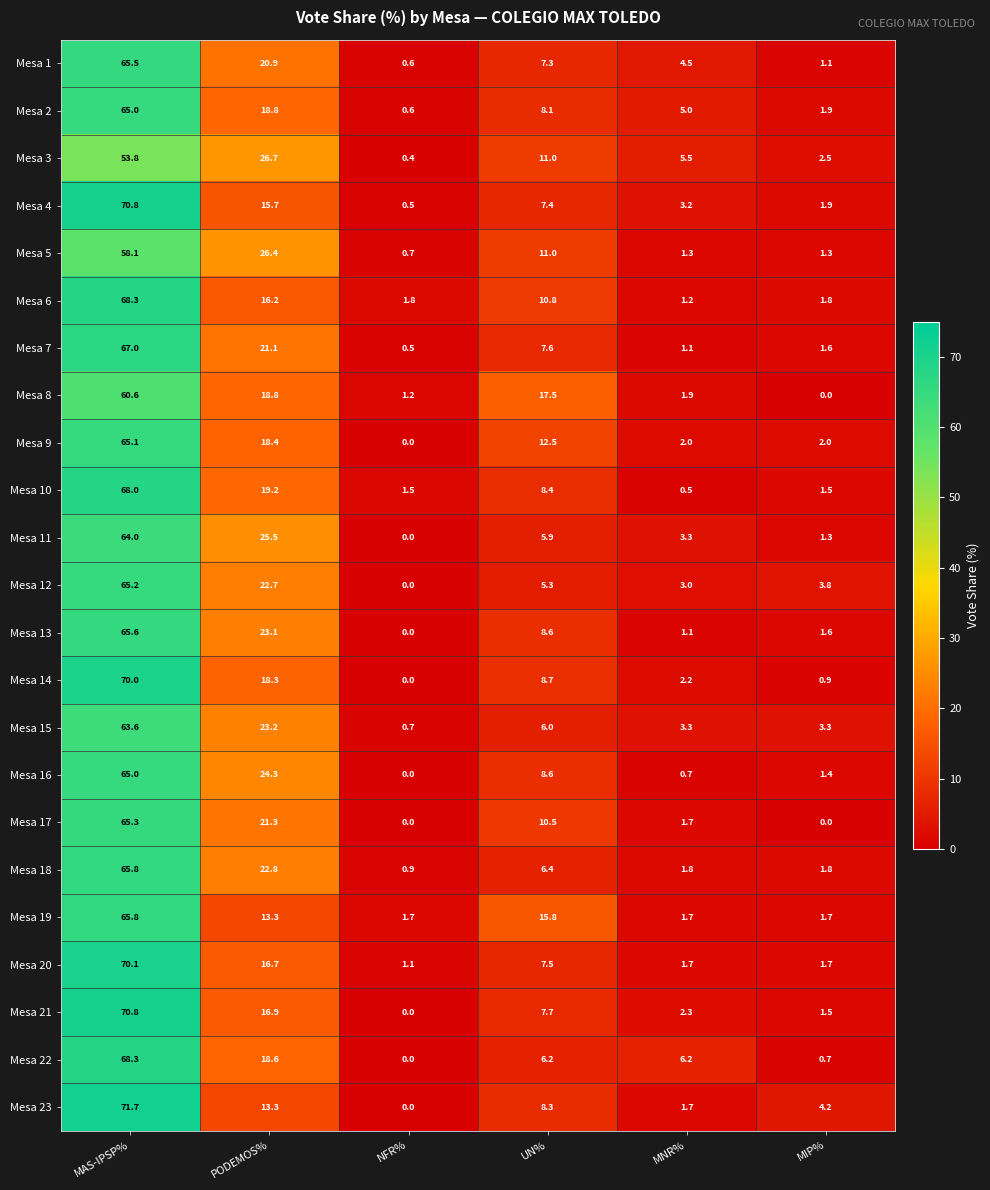

How many data points does each series have?

6